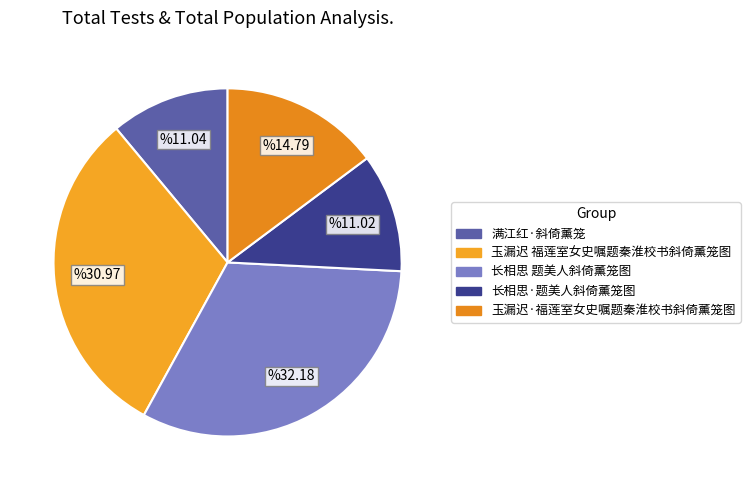

Count the number of slices in the pie.

5